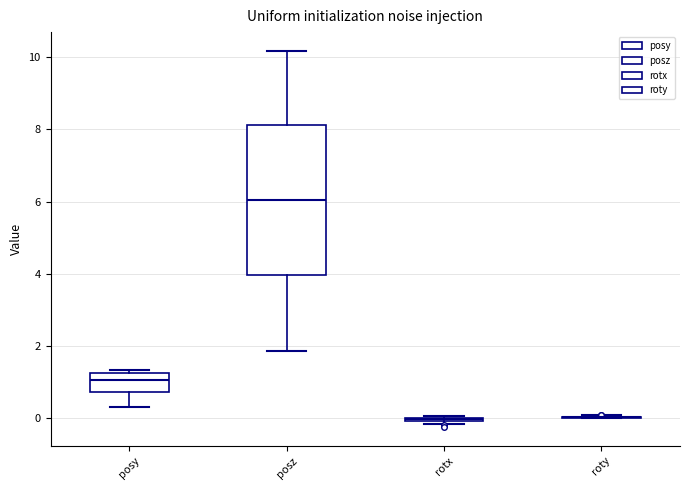

Reading left to right, read every box against the y-axis: the position of its median line, the range the box covers, and the ends of its whiskers. The values are not printed on the chart, so give them approximately, as read against the axis.

posy: median 1.0, box 0.8 to 1.2, whiskers 0.2 to 1.4
posz: median 6.0, box 4.0 to 8.2, whiskers 1.8 to 10.2
rotx: box collapsed to a line at 0.0, whiskers -0.2 to 0.0
roty: box collapsed to a line at 0.0, whiskers 0.0 to 0.0